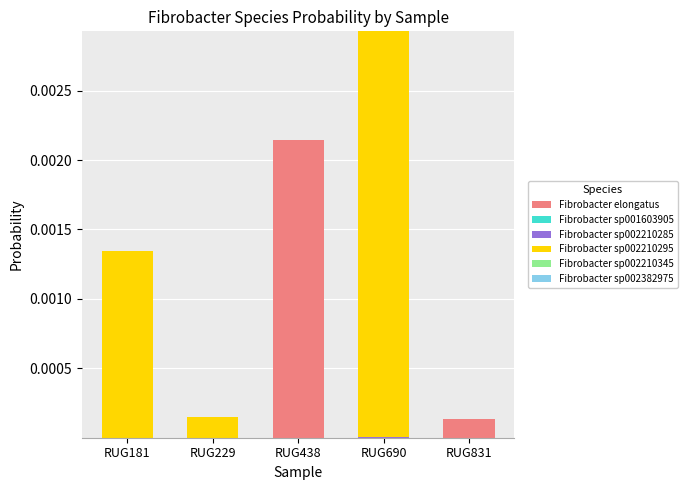

Are the bars horizontal?

No